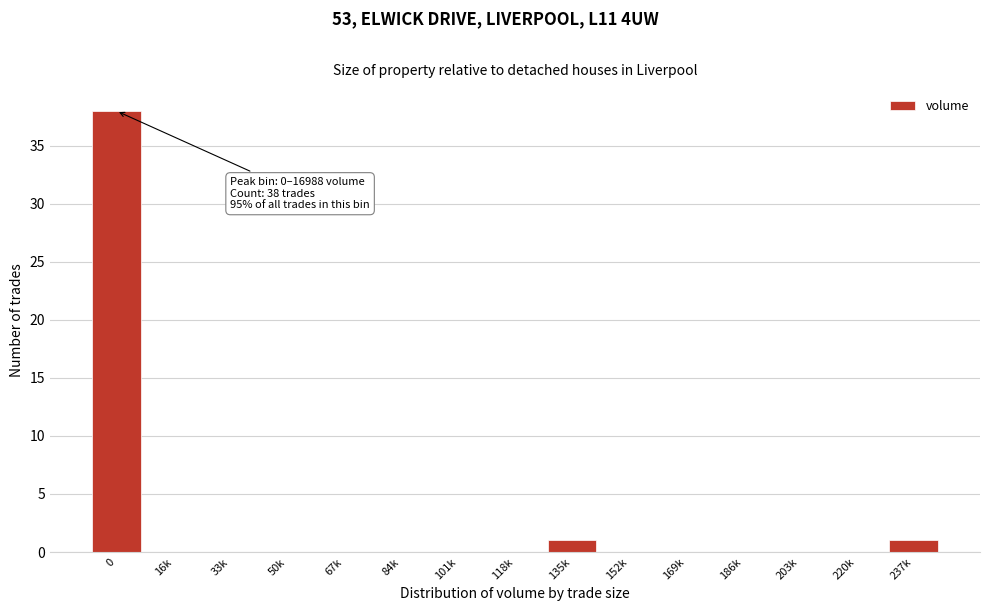

What is the maximum value shown in the chart?

38